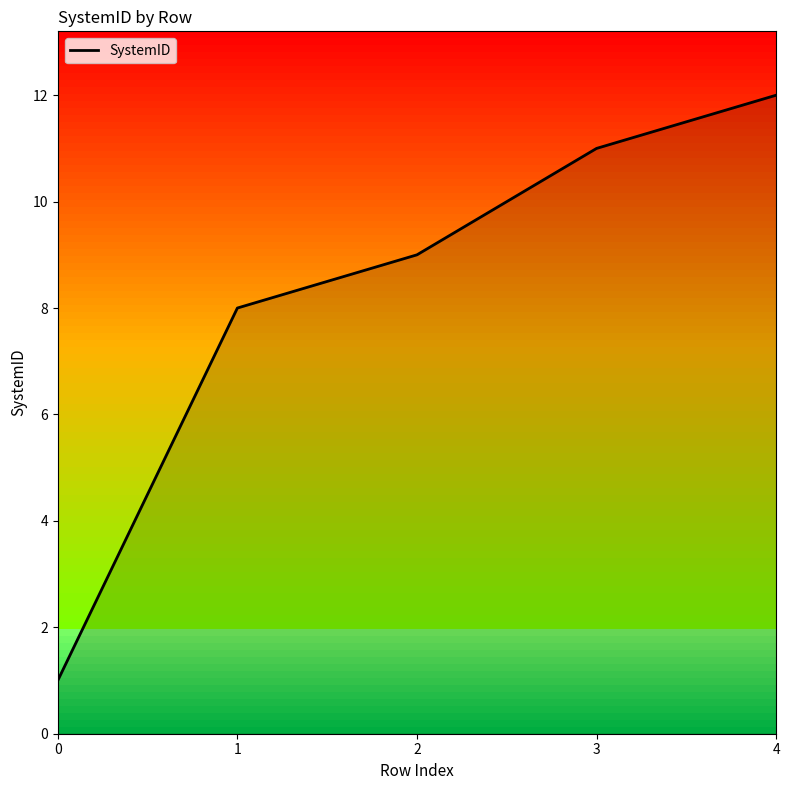

Is it true that the value at 0 is 0?

False